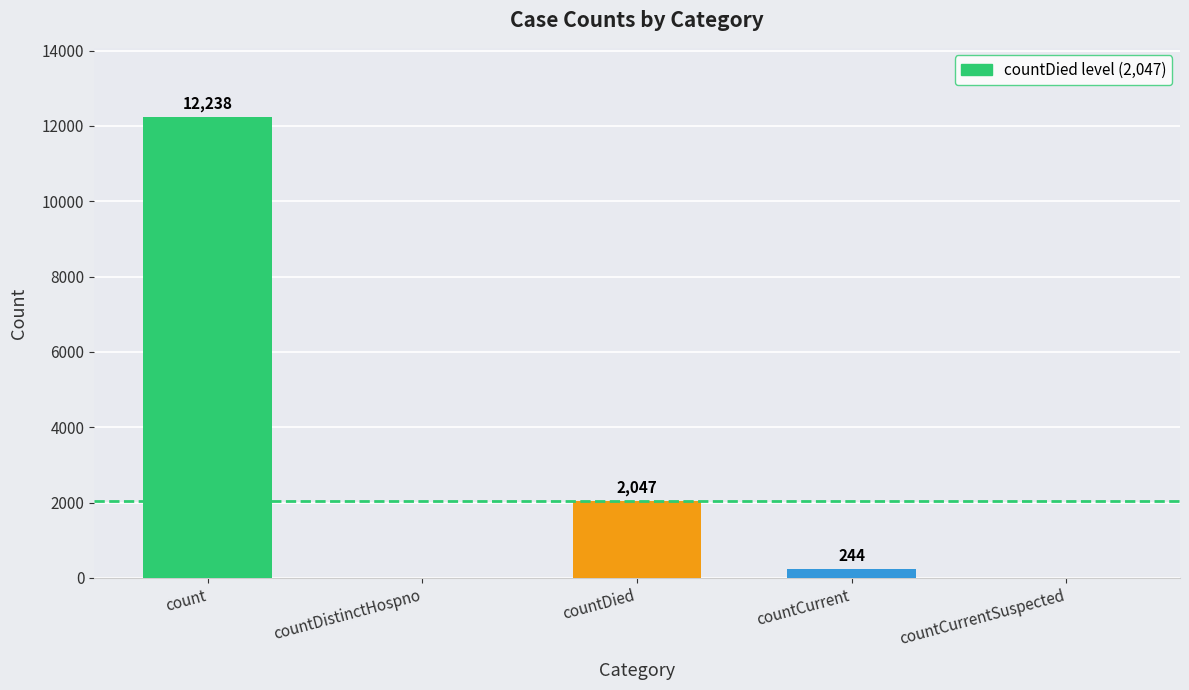

Reading right to left, extract all data points from this chart.

countCurrentSuspected=0	countCurrent=244	countDied=2047	countDistinctHospno=0	count=12238